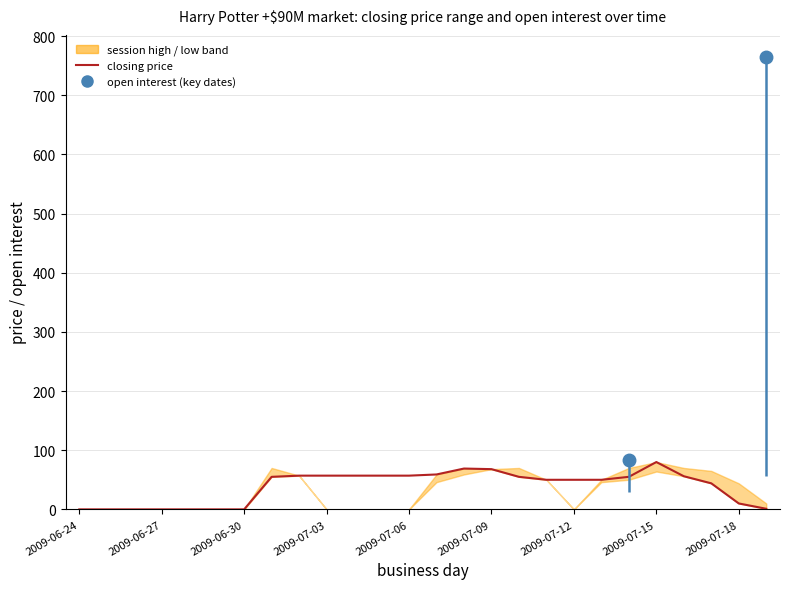

Reading right to left, what are all the values shown in this chart?

1	10	44	56	80	55	50	50	50	55	68	69	59	57	57	57	57	57	55	0	0	0	0	0	0	0